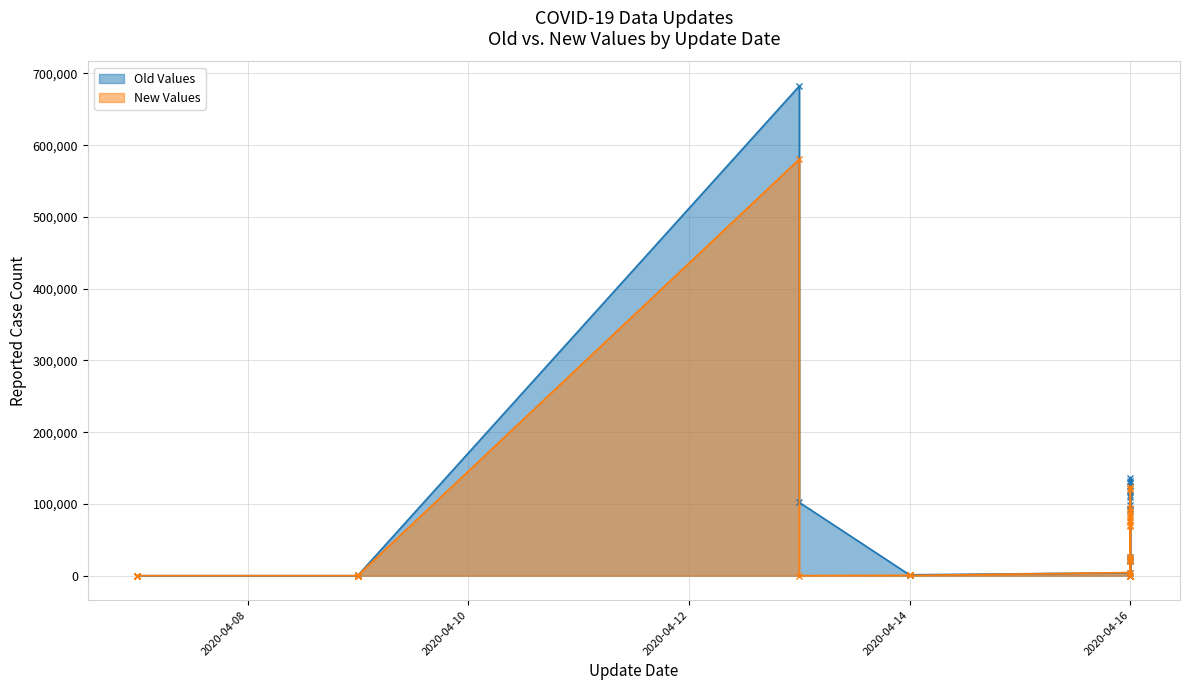

What is the average value of the Old Values series?

50730